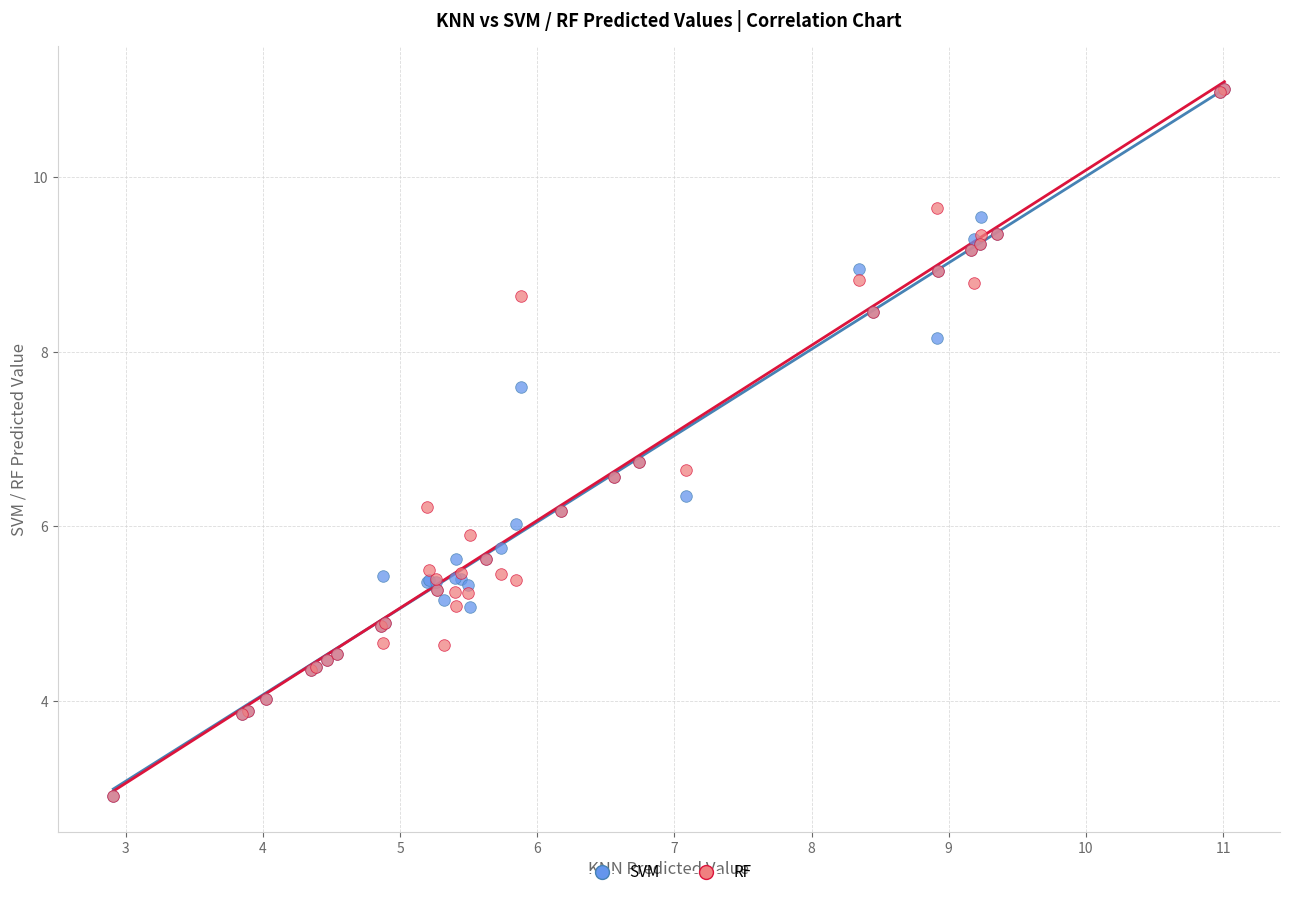

What are all the series names shown in the legend?

SVM, RF